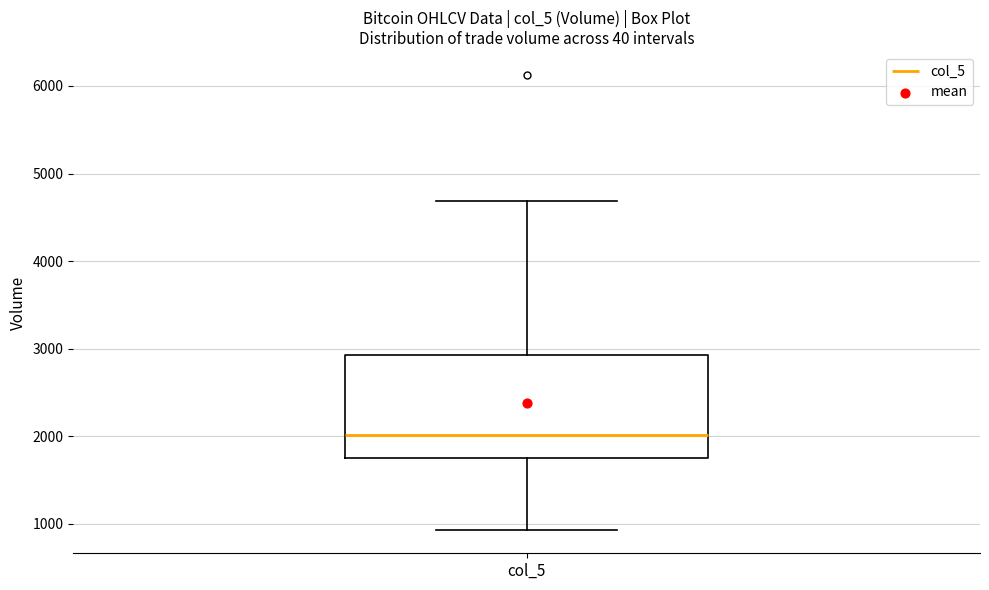

Transcribe this box plot: give where the median line is, the range the box spans, and where the two whiskers end, as read against the y-axis. The values are not printed on the chart, so give them approximately, as read against the axis.

median 2000, box 1800 to 2900, whiskers 900 to 4700